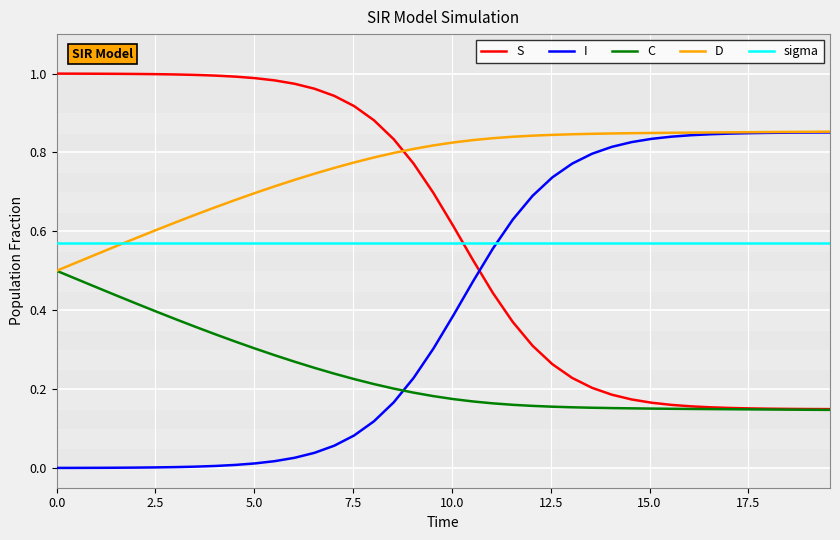

Which series has the largest total across all categories?

D